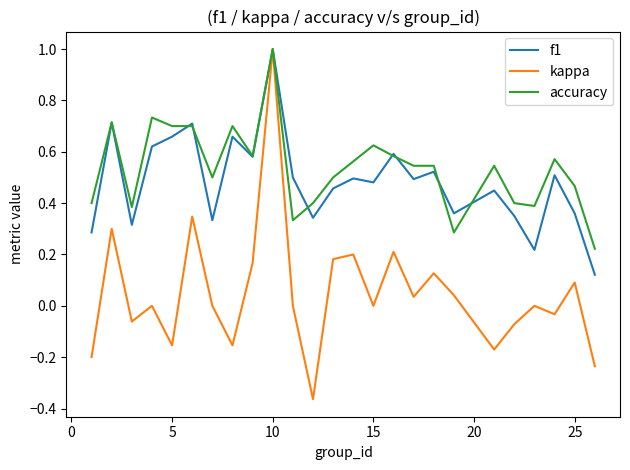

Which series has the widest spread of values?

kappa